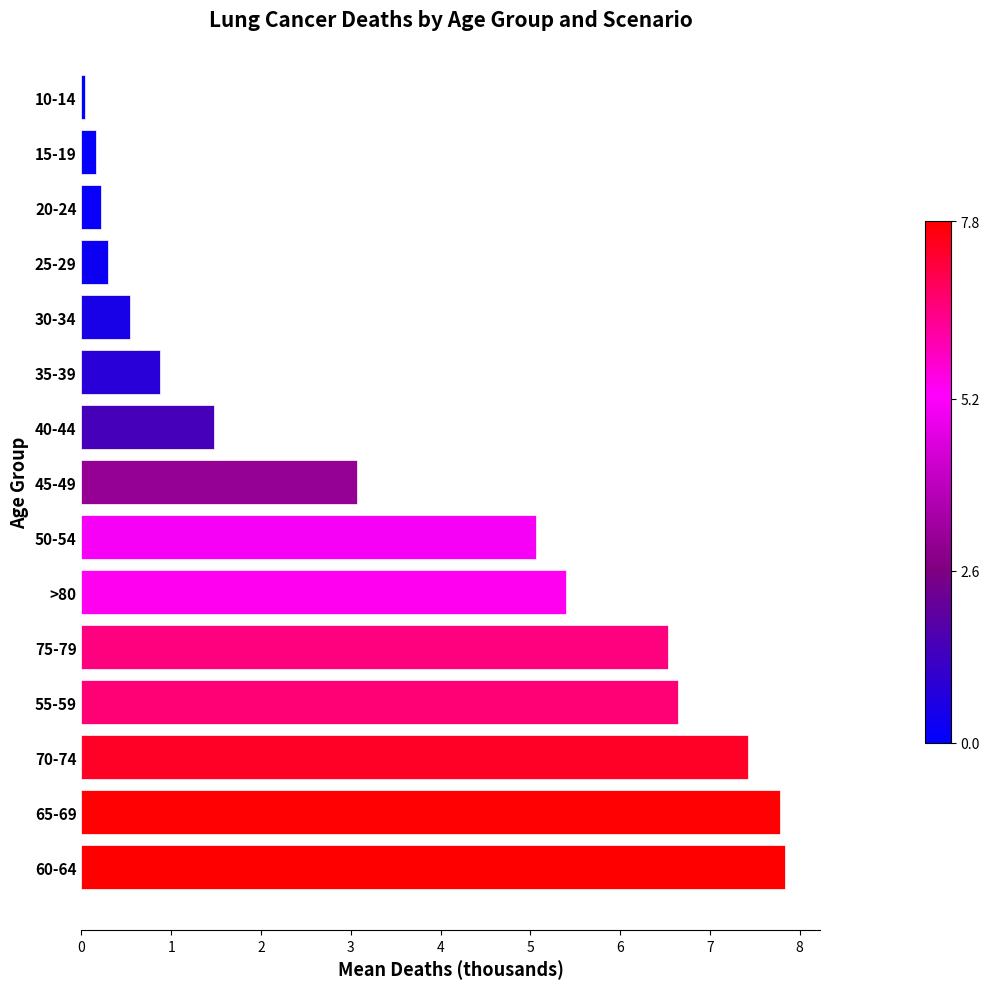

What is the change in value from >80 to 25-29?

-5.1